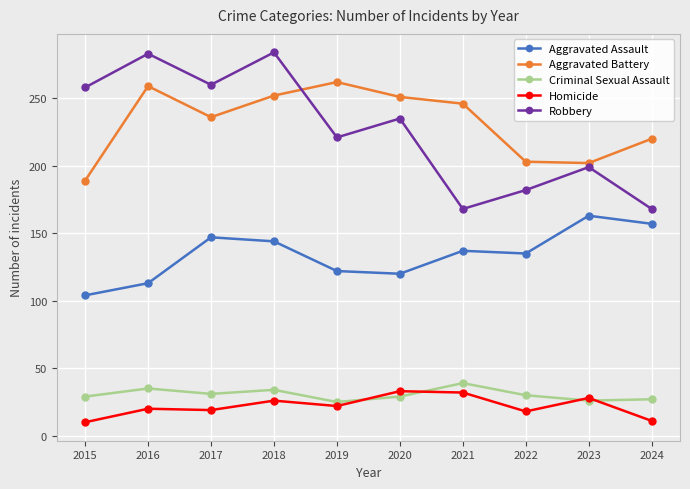

Between 2018 and 2020, which series saw the biggest shift?

Robbery